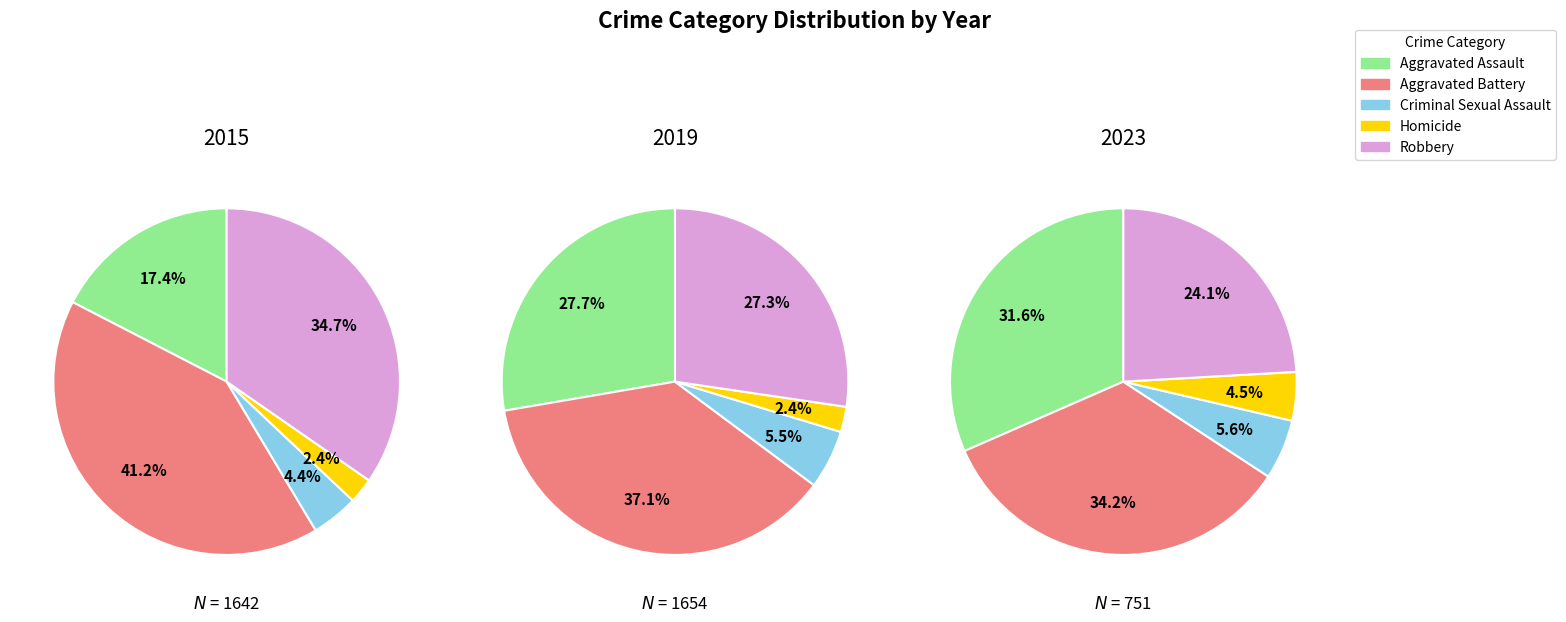

To the nearest percent, what is the difference between the 7 and 8 slice percentages?

6%